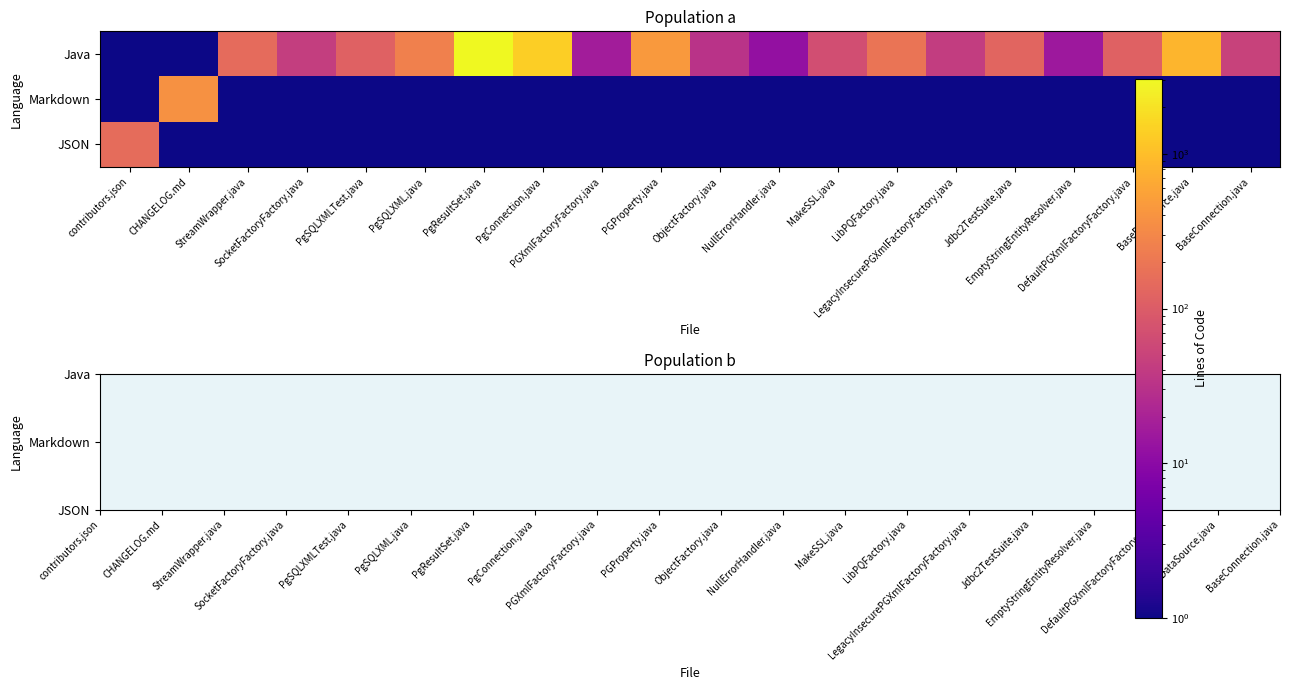

Reading right to left, list all the values displayed in this chart.

JSON: BaseConnection.java=0.1	BaseDataSource.java=0.1	DefaultPGXmlFactoryFactory.java=0.1	EmptyStringEntityResolver.java=0.1	Jdbc2TestSuite.java=0.1	LegacyInsecurePGXmlFactoryFactory.java=0.1	LibPQFactory.java=0.1	MakeSSL.java=0.1	NullErrorHandler.java=0.1	ObjectFactory.java=0.1	PGProperty.java=0.1	PGXmlFactoryFactory.java=0.1	PgConnection.java=0.1	PgResultSet.java=0.1	PgSQLXML.java=0.1	PgSQLXMLTest.java=0.1	SocketFactoryFactory.java=0.1	StreamWrapper.java=0.1	CHANGELOG.md=0.1	contributors.json=153.0
Markdown: BaseConnection.java=0.1	BaseDataSource.java=0.1	DefaultPGXmlFactoryFactory.java=0.1	EmptyStringEntityResolver.java=0.1	Jdbc2TestSuite.java=0.1	LegacyInsecurePGXmlFactoryFactory.java=0.1	LibPQFactory.java=0.1	MakeSSL.java=0.1	NullErrorHandler.java=0.1	ObjectFactory.java=0.1	PGProperty.java=0.1	PGXmlFactoryFactory.java=0.1	PgConnection.java=0.1	PgResultSet.java=0.1	PgSQLXML.java=0.1	PgSQLXMLTest.java=0.1	SocketFactoryFactory.java=0.1	StreamWrapper.java=0.1	CHANGELOG.md=382.0	contributors.json=0.1
Java: BaseConnection.java=49.0	BaseDataSource.java=832.0	DefaultPGXmlFactoryFactory.java=114.0	EmptyStringEntityResolver.java=15.0	Jdbc2TestSuite.java=126.0	LegacyInsecurePGXmlFactoryFactory.java=42.0	LibPQFactory.java=192.0	MakeSSL.java=67.0	NullErrorHandler.java=12.0	ObjectFactory.java=32.0	PGProperty.java=461.0	PGXmlFactoryFactory.java=17.0	PgConnection.java=1383.0	PgResultSet.java=3048.0	PgSQLXML.java=256.0	PgSQLXMLTest.java=117.0	SocketFactoryFactory.java=43.0	StreamWrapper.java=148.0	CHANGELOG.md=0.1	contributors.json=0.1